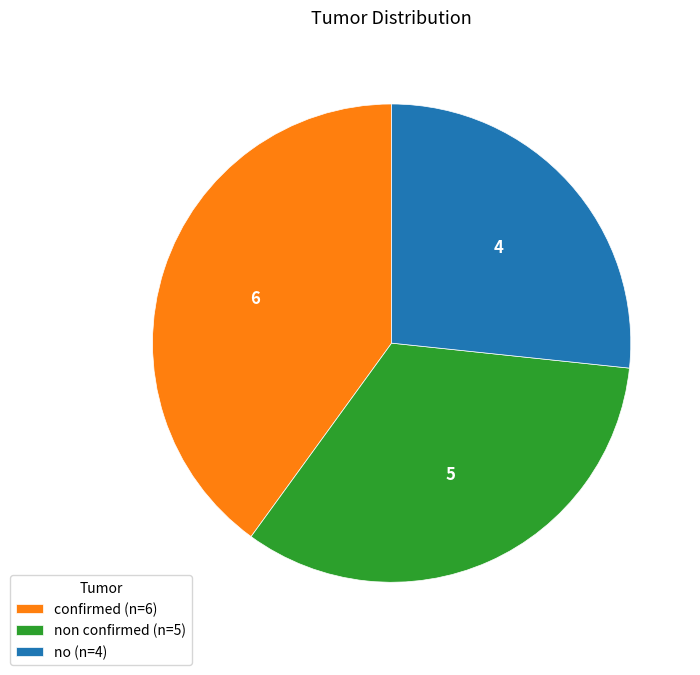

Between non confirmed (n=5) and confirmed (n=6), which is larger?

confirmed (n=6)